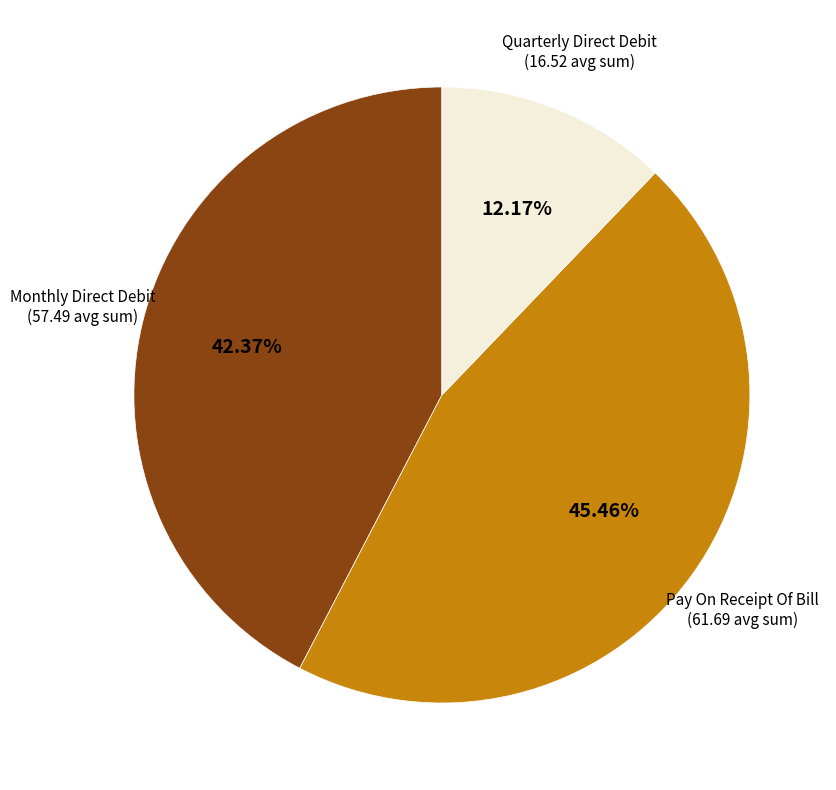

What is the largest slice in the pie chart?

Pay On Receipt Of Bill